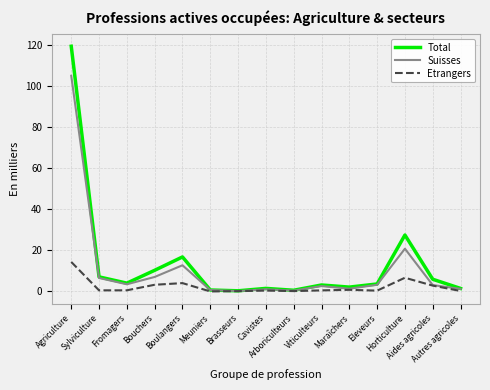

Rank the series by their maximum value, from highest to lowest.

Total, Suisses, Etrangers